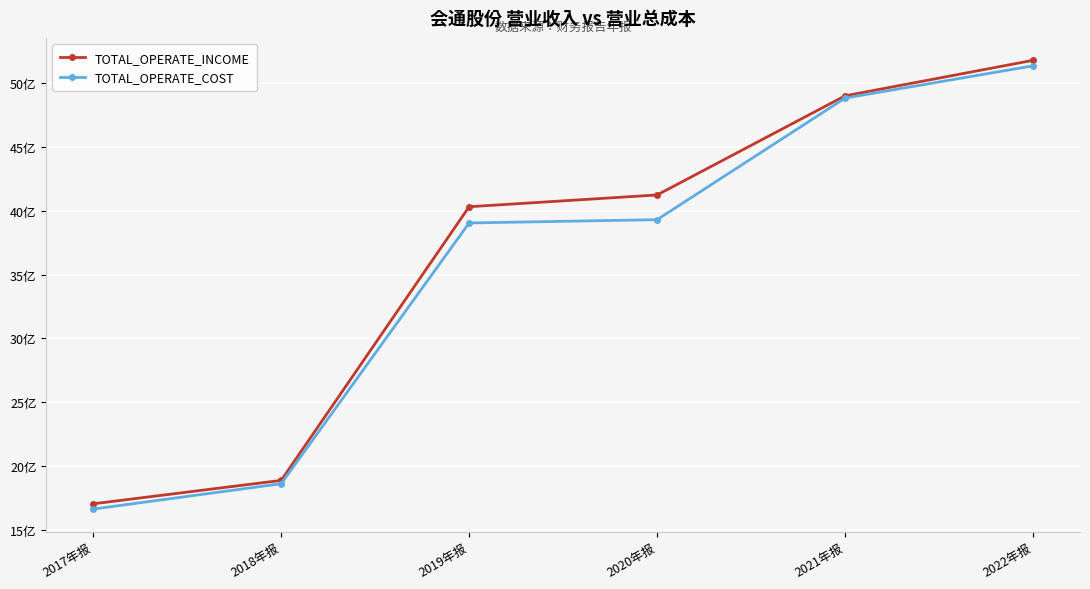

What are all the series names shown in the legend?

TOTAL_OPERATE_INCOME, TOTAL_OPERATE_COST